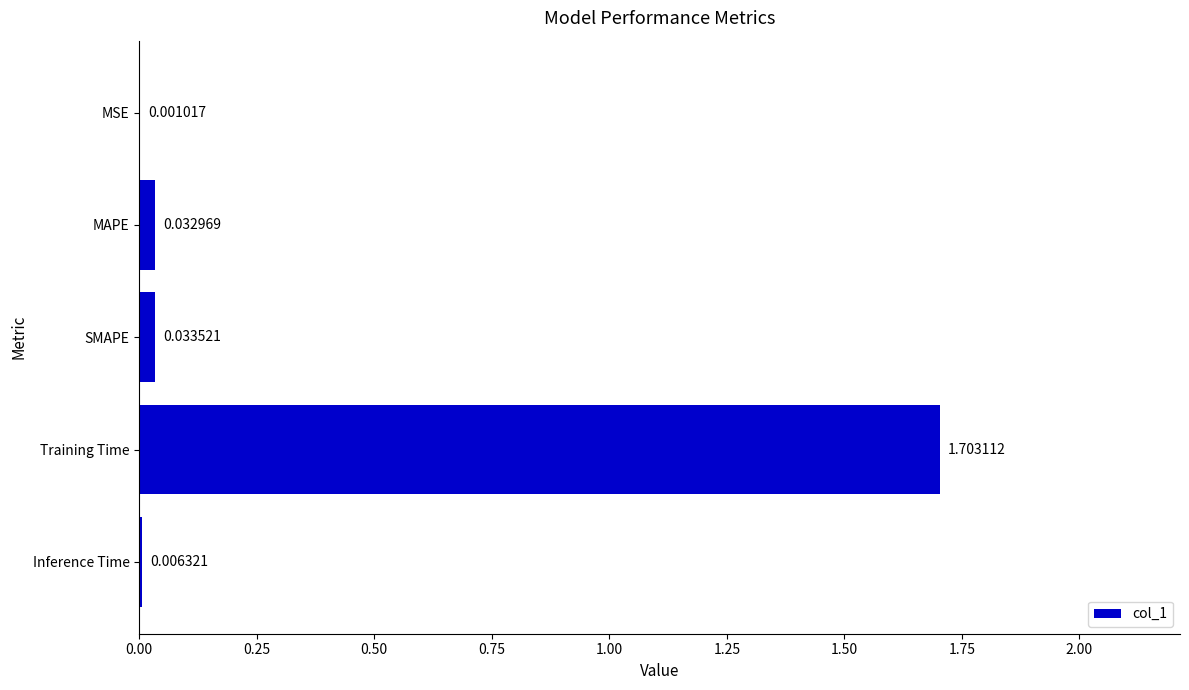

Which category has the highest value across all series?

Training Time